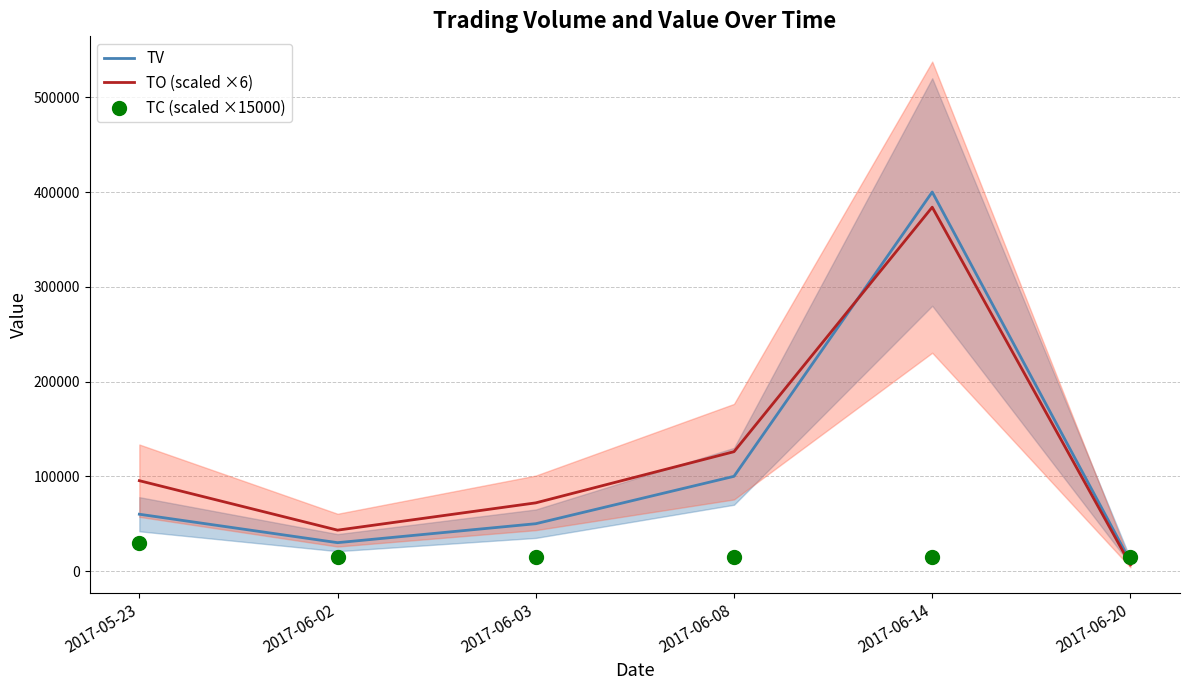

At how many categories does at least one series exceed 215148?

1